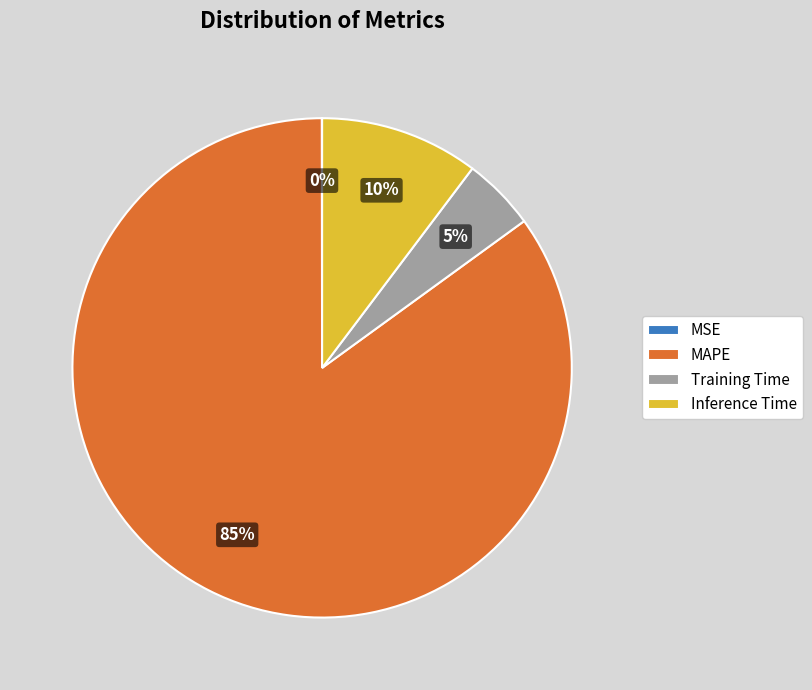

Does any single category account for the majority?

Yes